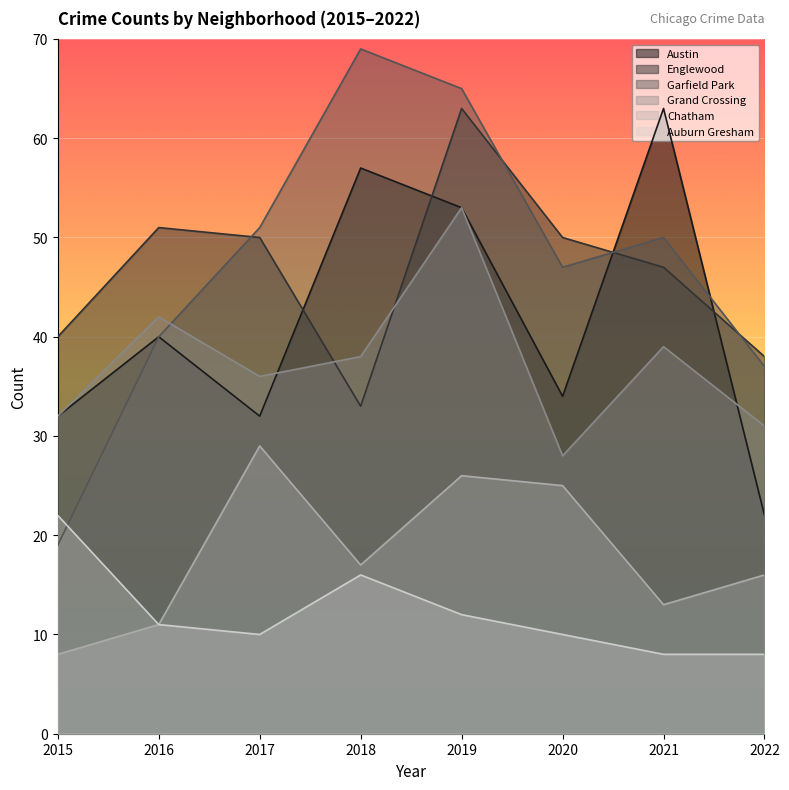

What is the difference between the maximum and minimum values in the Austin series?

41